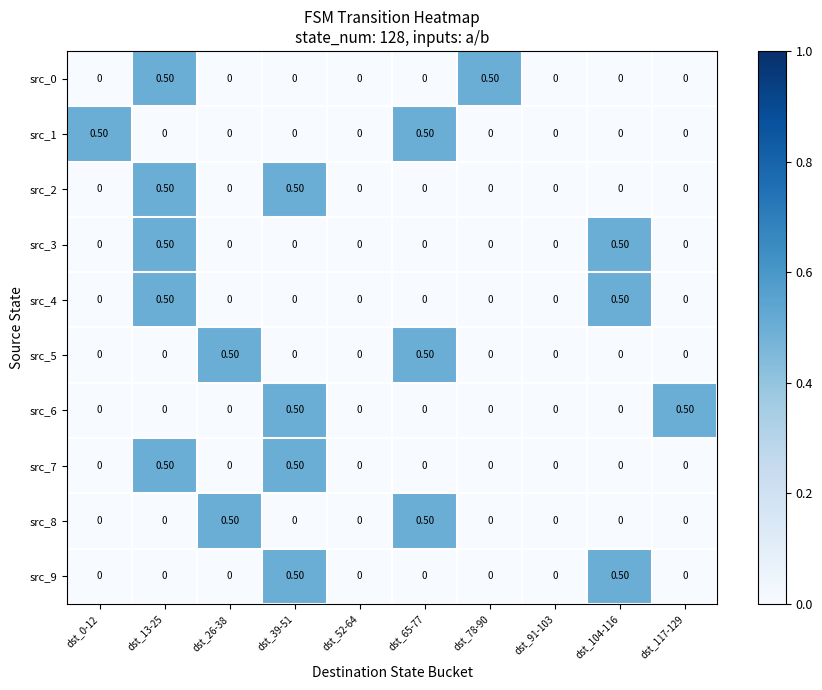

What is the spread (max minus min) of values at dst_26-38?

0.5